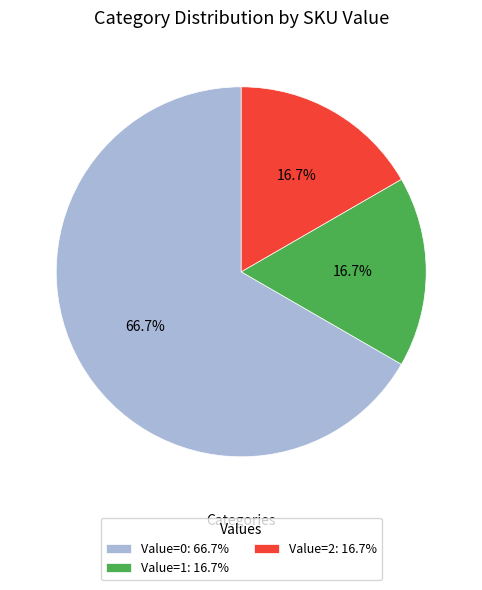

How many segments does this pie chart have?

3